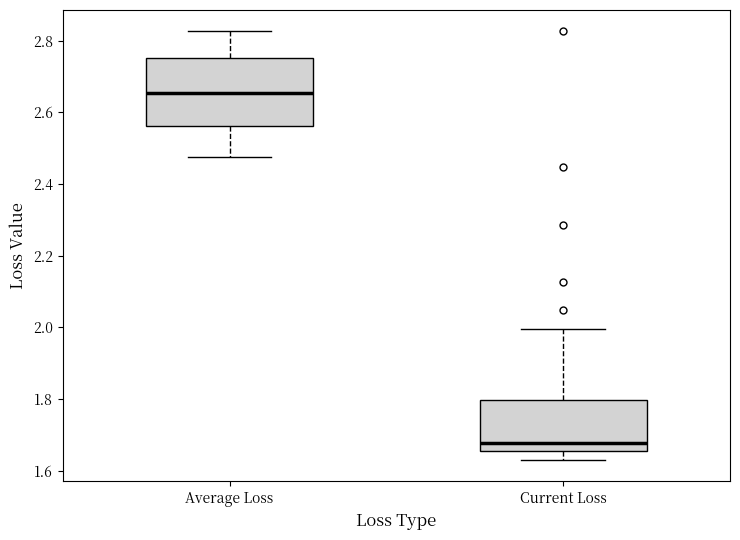

Which box is the tallest, from its lower edge to its upper edge?

Average Loss